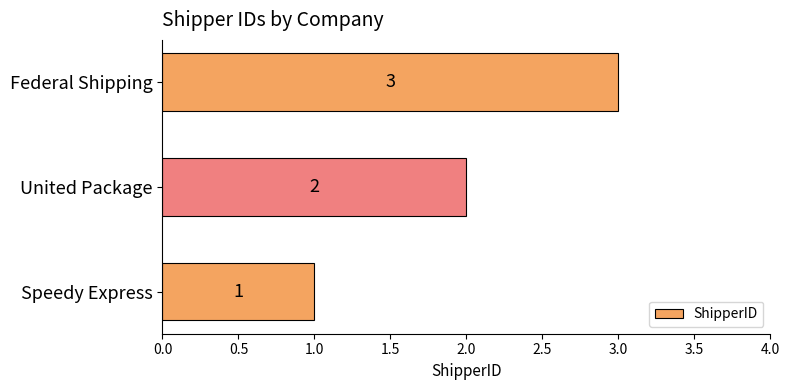

Rank the categories by value from lowest to highest.

Speedy Express, United Package, Federal Shipping